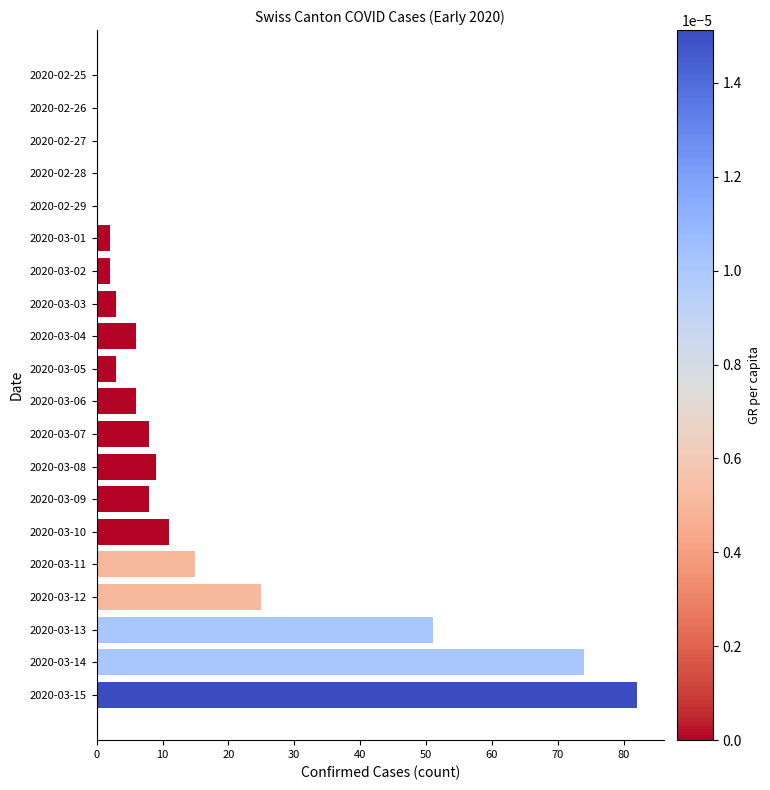

Where is the data nearest to the value 41?

2020-03-13